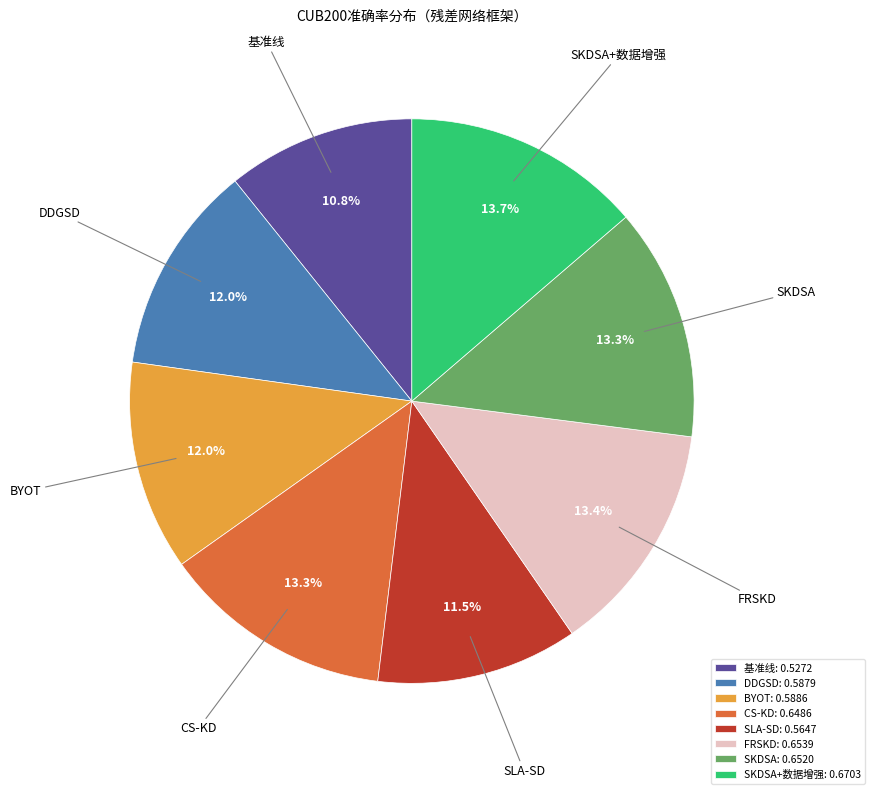

Is there a majority slice in this chart?

No